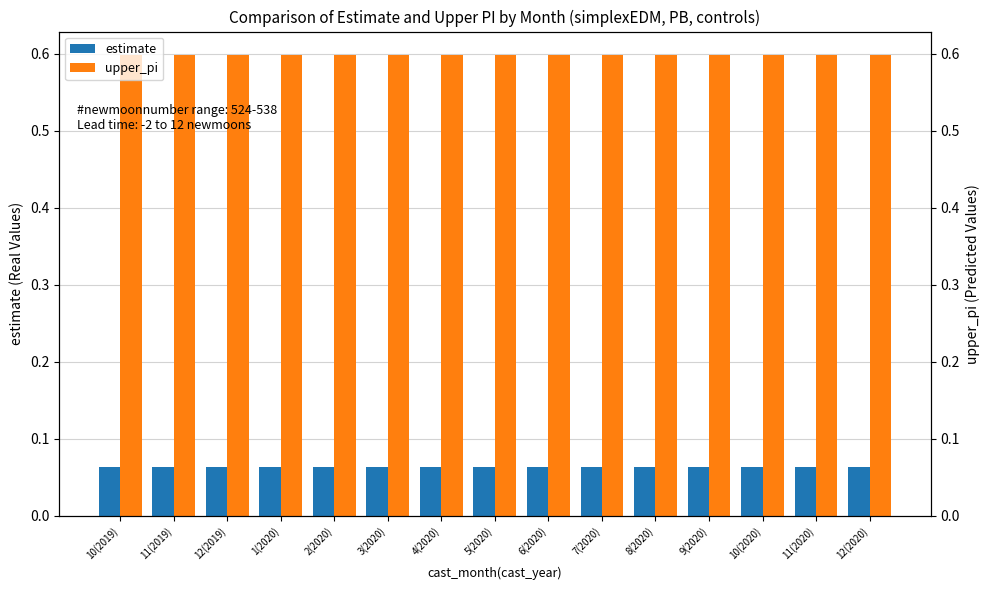

What is the label of the 10th bar from the right?

3(2020)